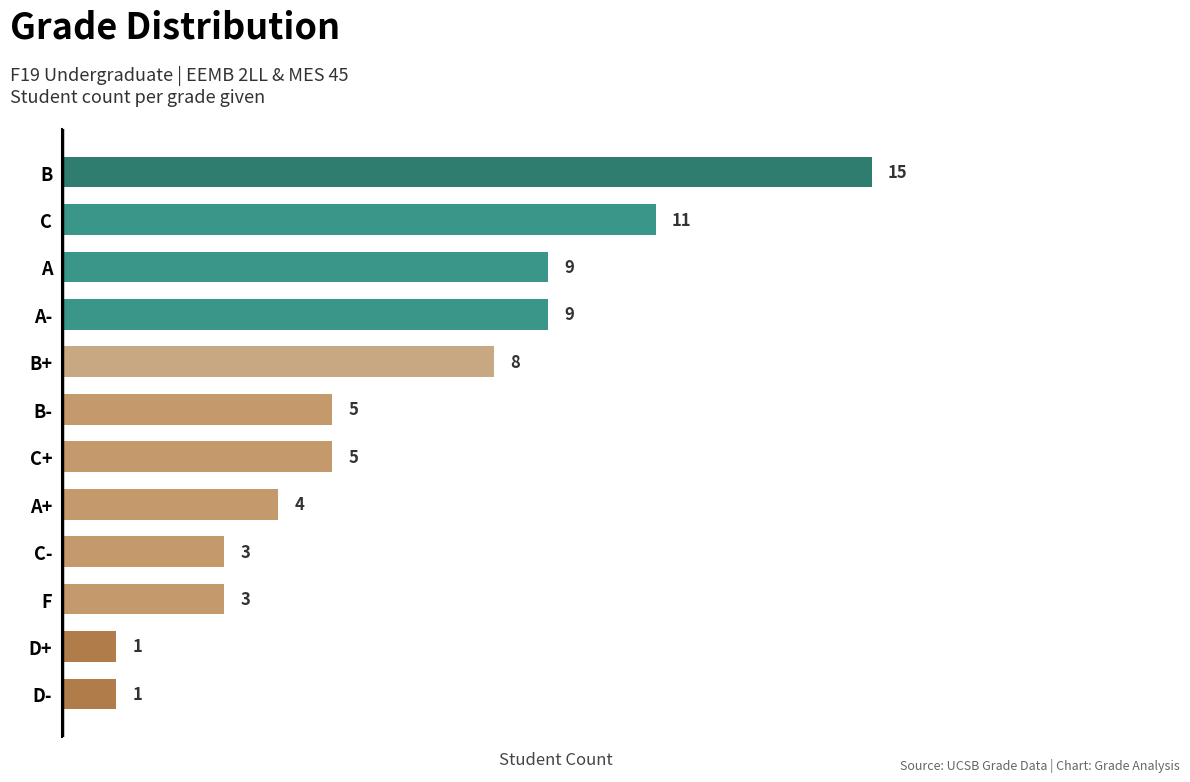

Reading top to bottom, extract all data points from this chart.

B=15	C=11	A=9	A-=9	B+=8	B-=5	C+=5	A+=4	C-=3	F=3	D+=1	D-=1